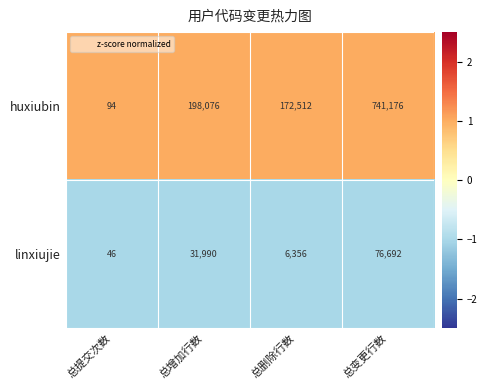

Which series has the largest range (max minus min)?

huxiubin